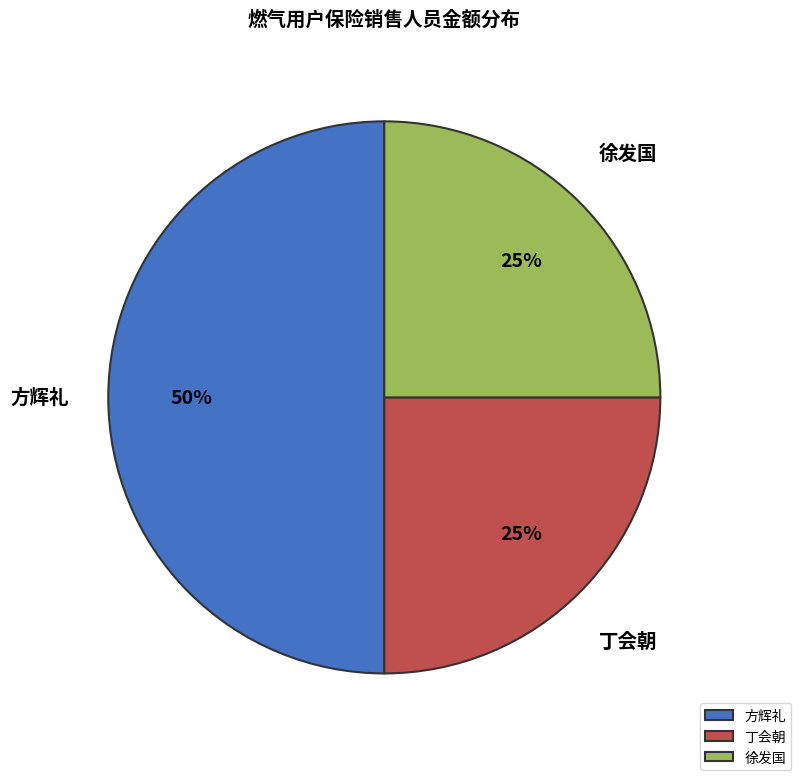

Does 徐发国 represent more than half of the total?

No